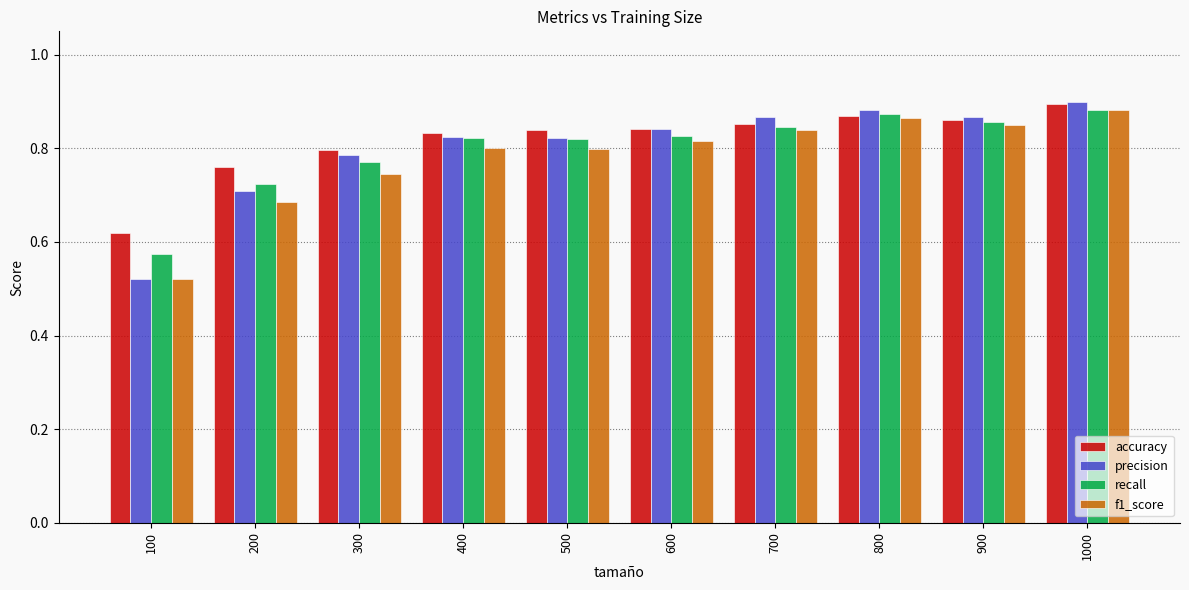

The value of precision at 400 is 0.8. True or false?

True